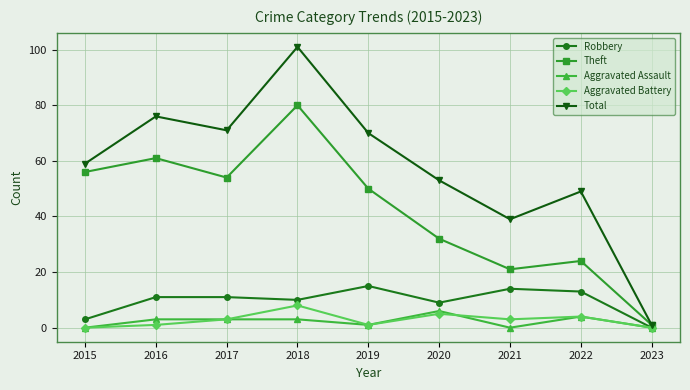

Rank the series at 2021 from lowest to highest value.

Aggravated Assault, Aggravated Battery, Robbery, Theft, Total